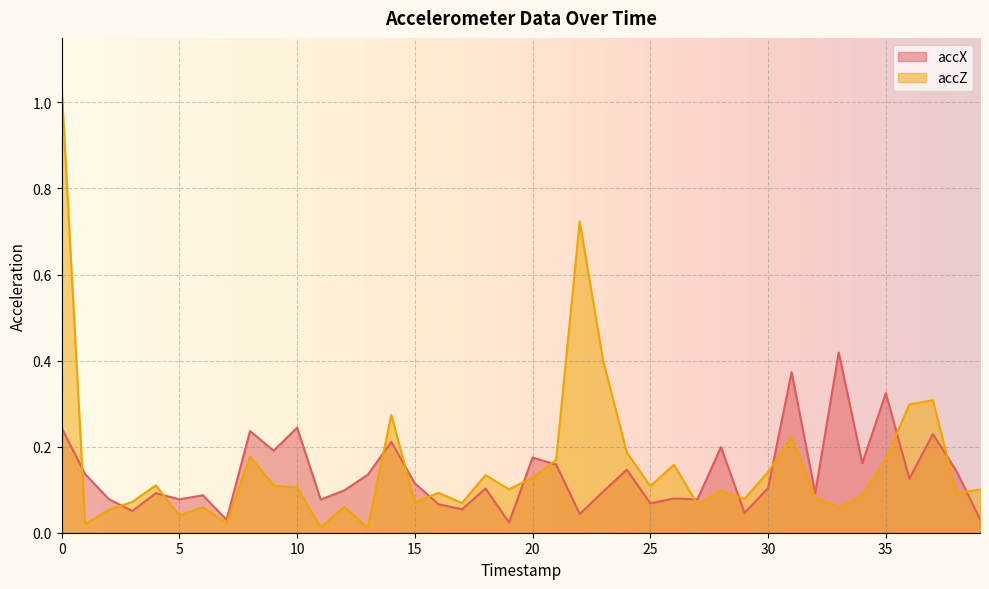

True or false: accZ has more than 1 interior local peaks.

True